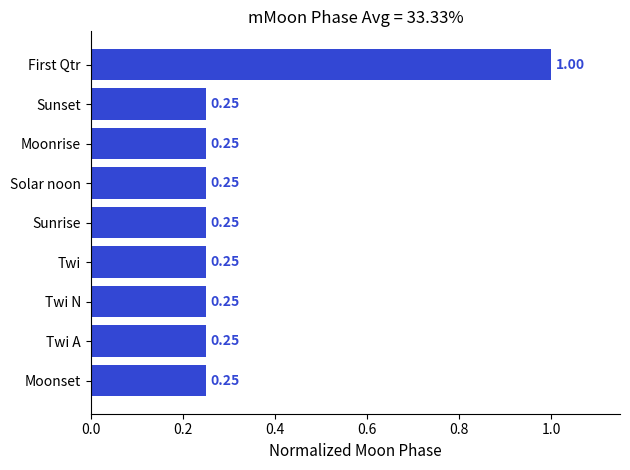

What is the sum of all values?

3.0